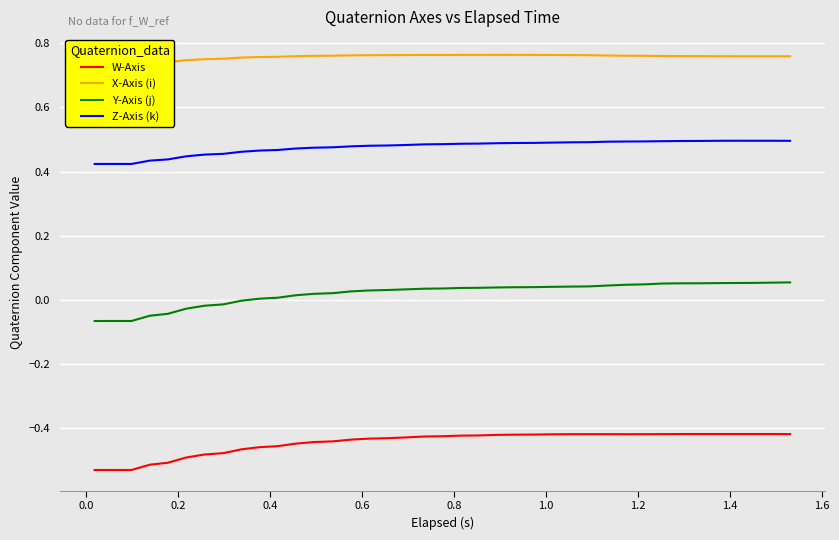

Count the number of categories in the chart.

39